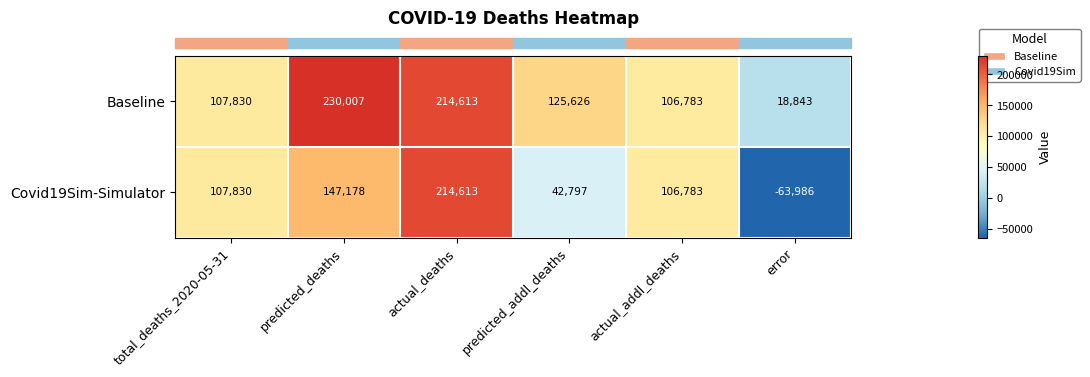

What is the highest value of the Covid19Sim-Simulator series?

214613